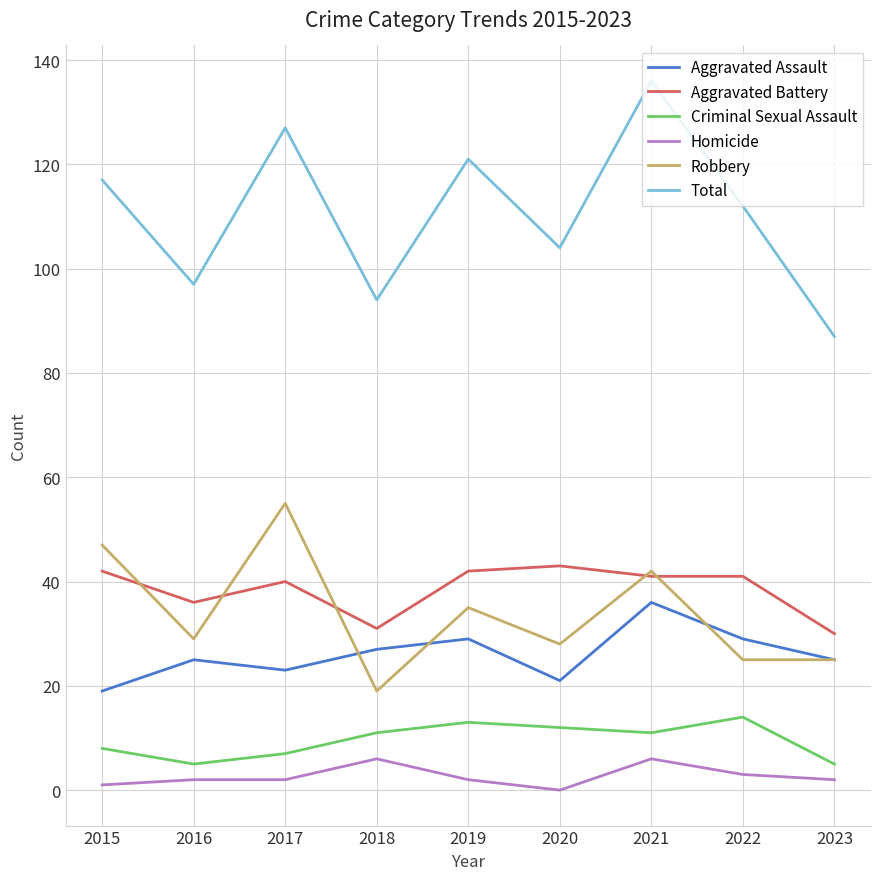

How many distinct data groups are displayed?

6